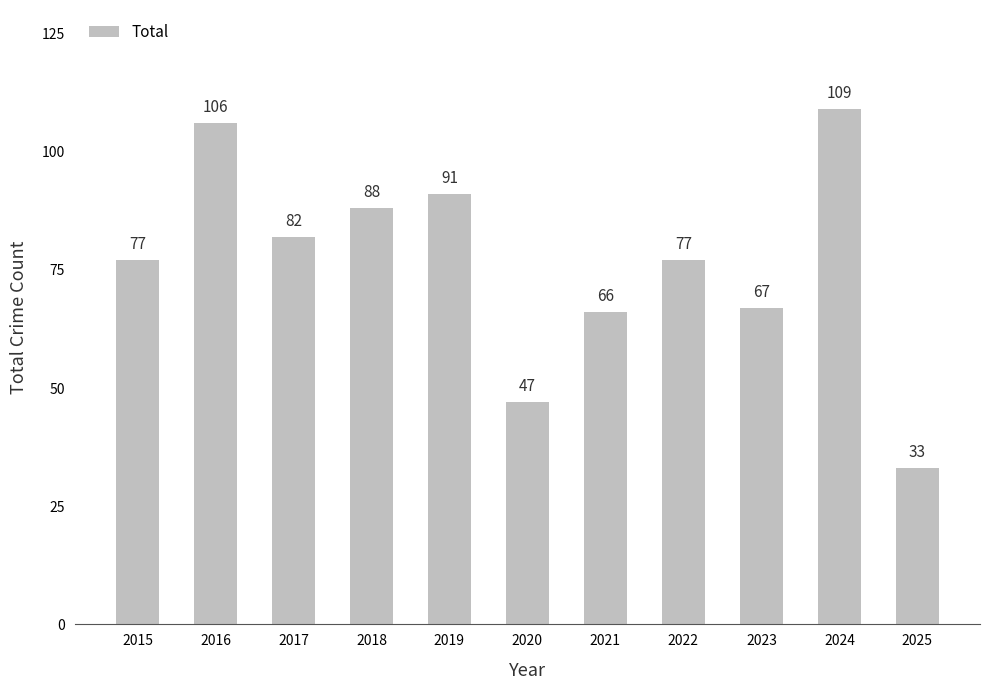

Where is the data nearest to the value 71?

2023